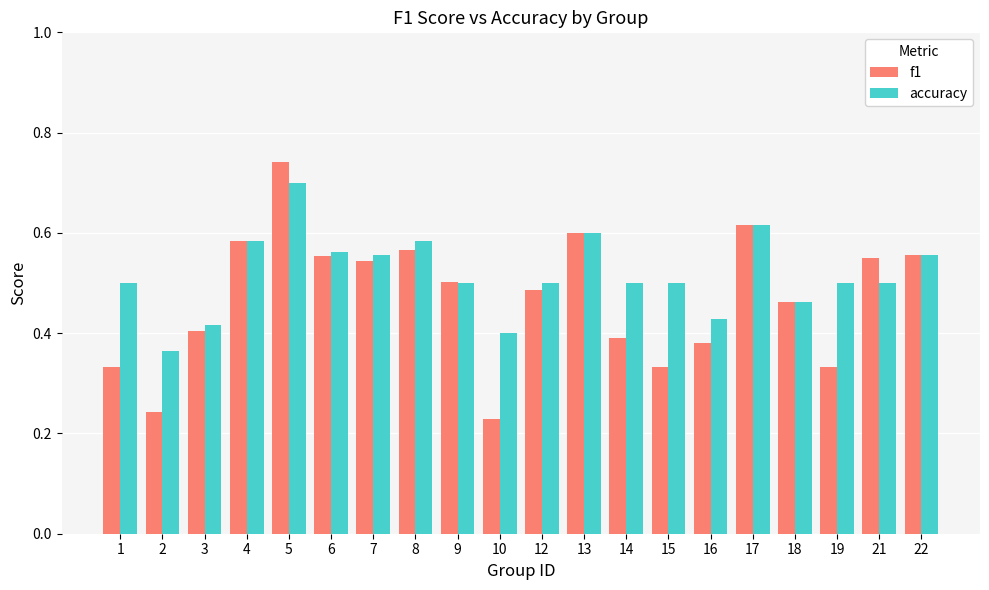

What are all the series names shown in the legend?

f1, accuracy